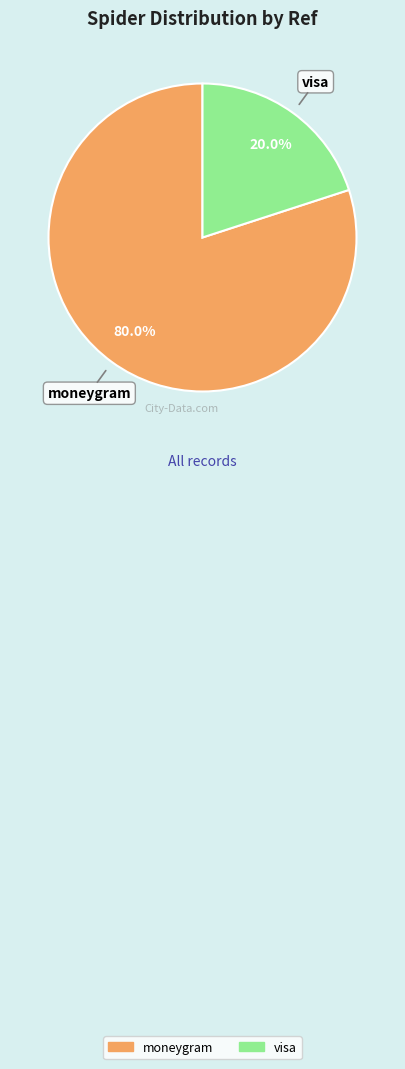

Does any single category account for the majority?

Yes